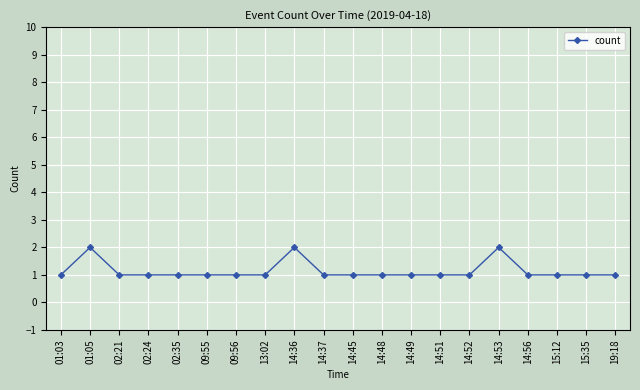

What is the difference between the maximum and second lowest values?

1